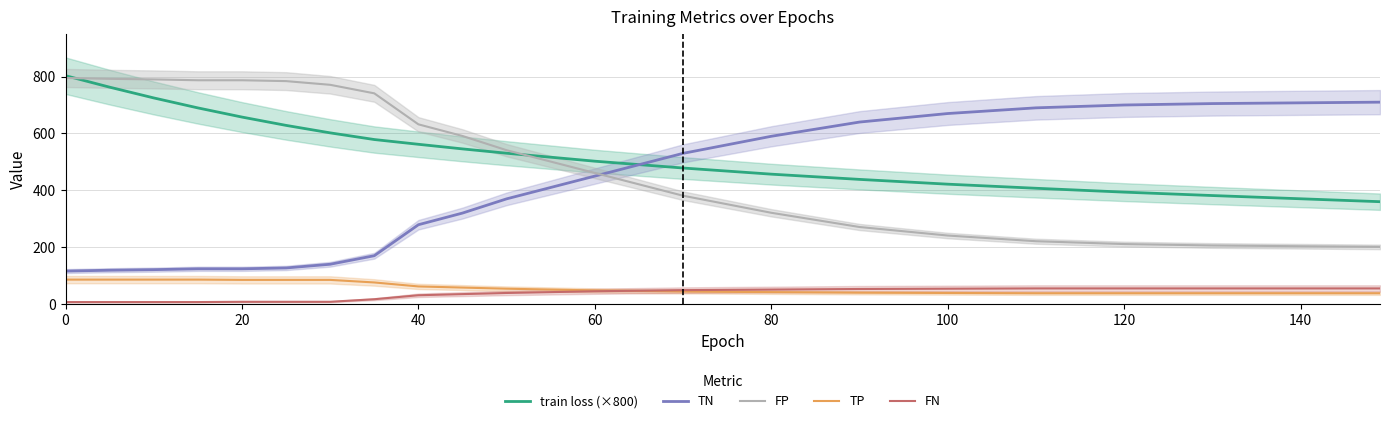

What is the value of the train loss (×800) point at the 8th from the left?

578.6